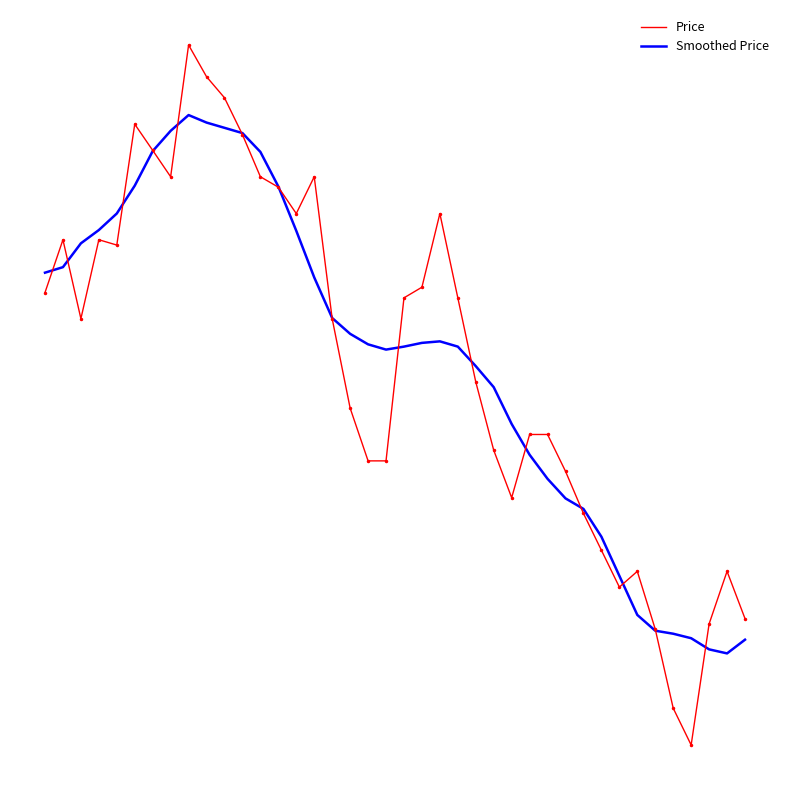

What is the value of the Price point at the 26th from the left?

13642.0